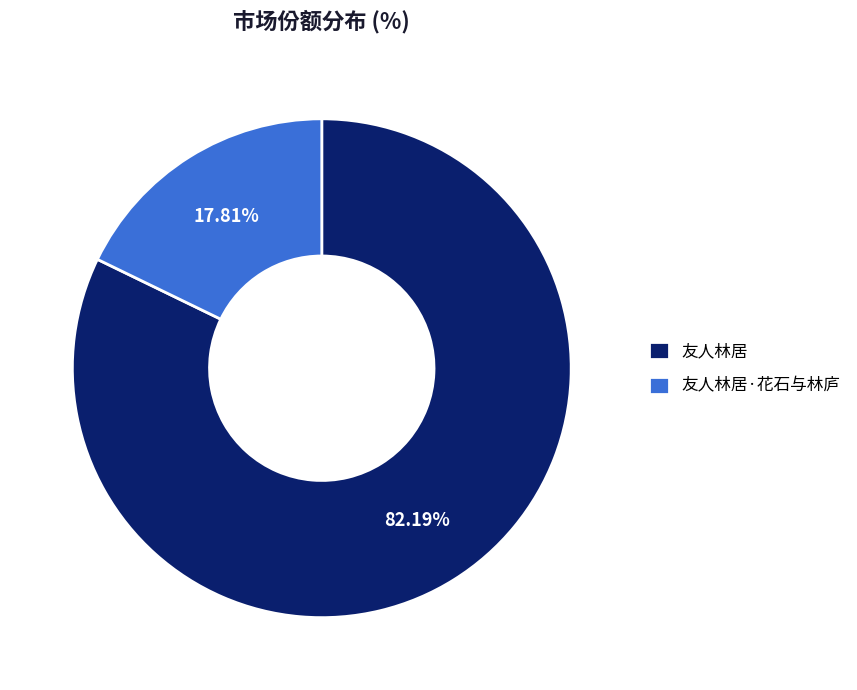

To the nearest percent, what portion does 友人林居·花石与林庐 represent?

18%